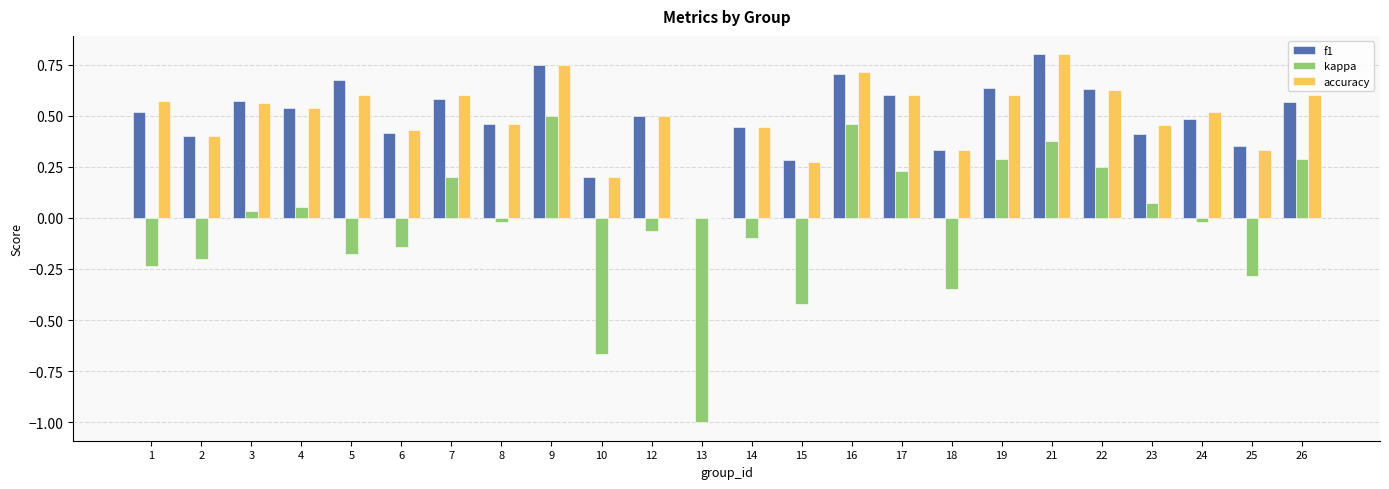

Is the value of accuracy at 19 greater than the value of kappa at 13?

Yes